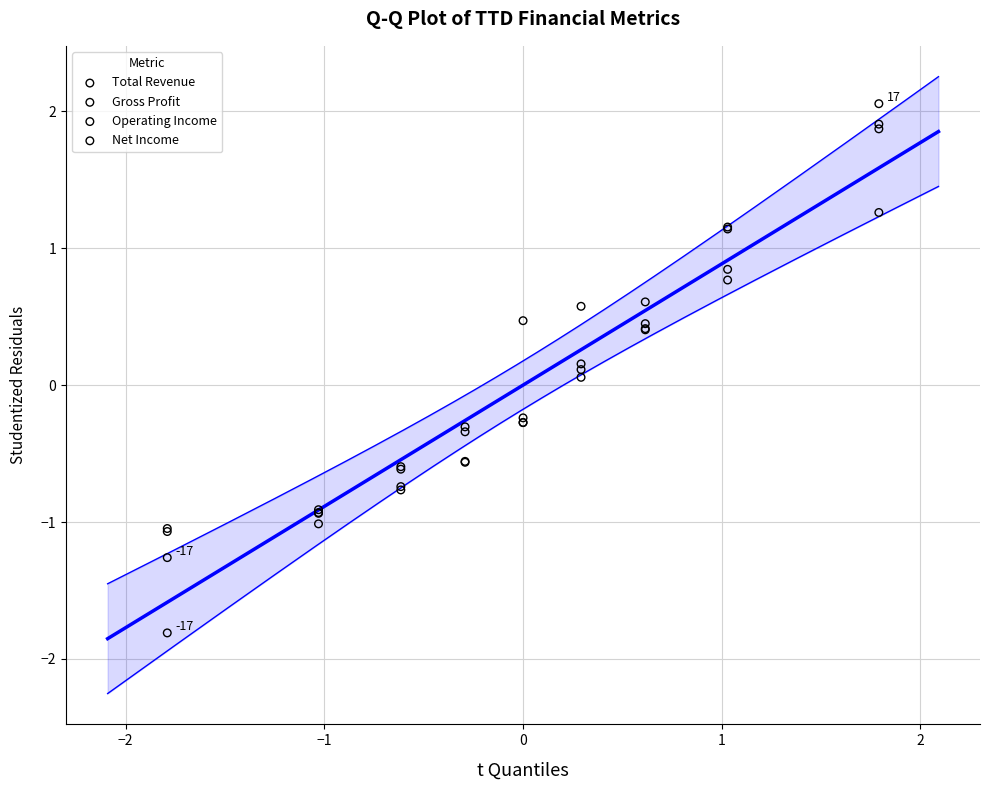

Which series contains the lowest Y value?

Operating Income